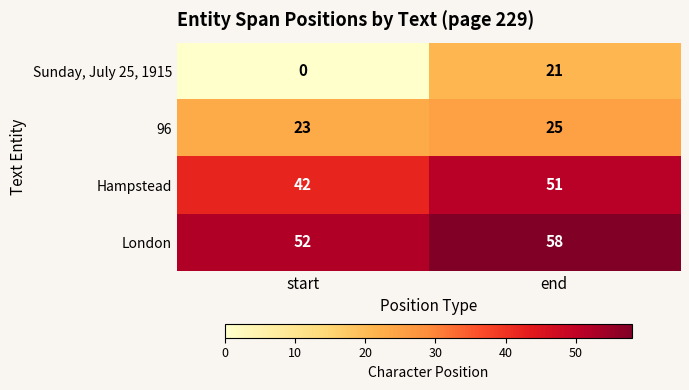

What is the average value of the London series?

55